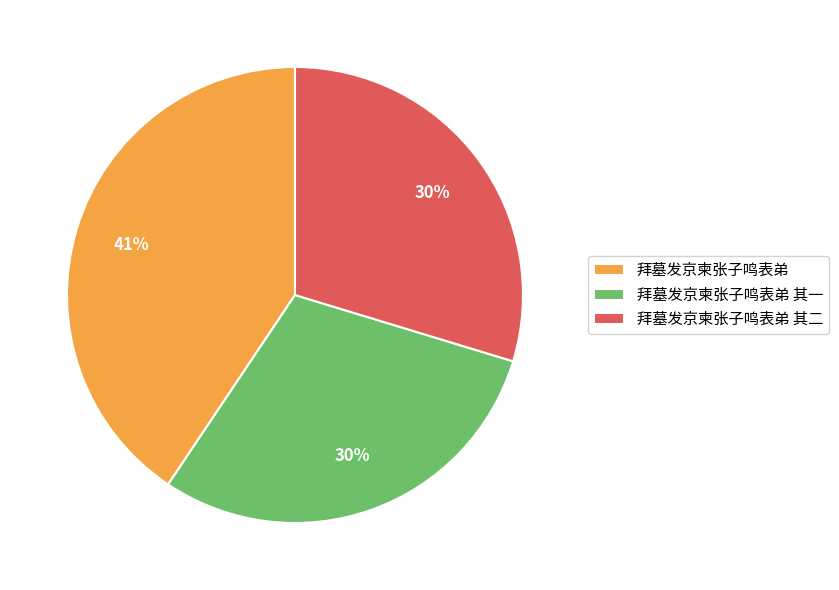

Does 拜墓发京柬张子鸣表弟 其二 account for over 50% of the chart?

No